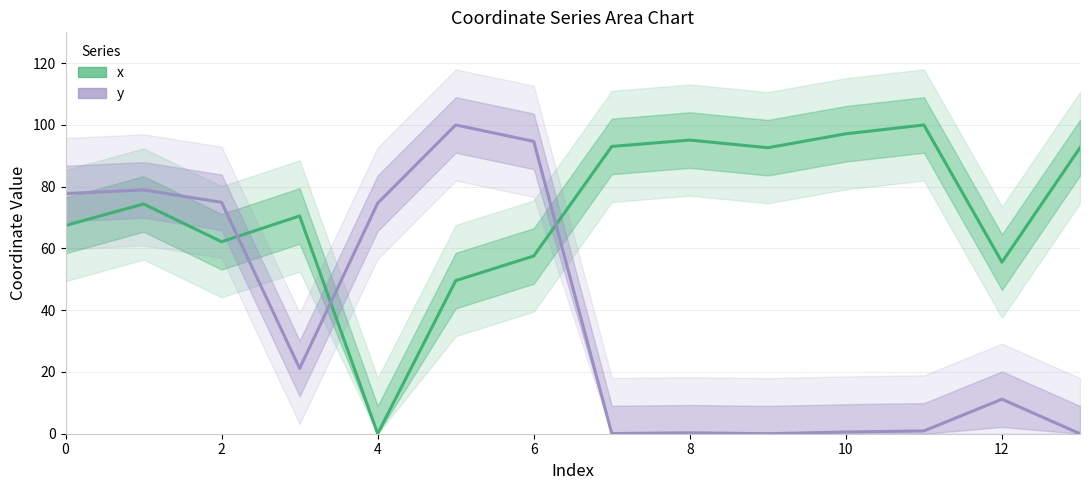

What is the highest value of the x series?

100.0